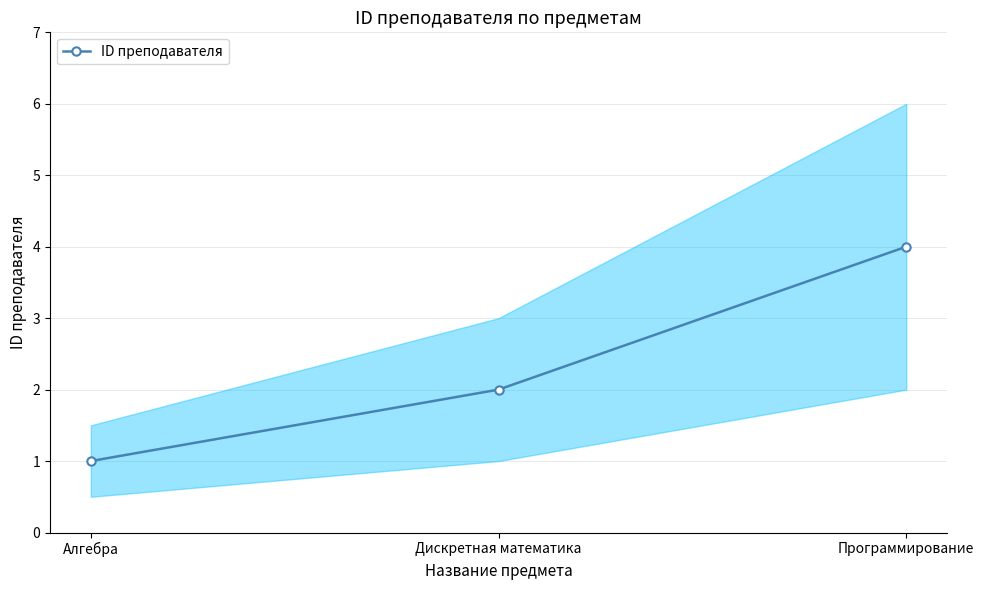

The value at Программирование is 4. True or false?

True